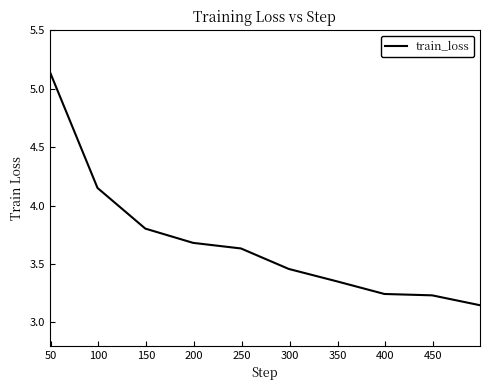

What is the difference between the maximum and minimum values?

2.0